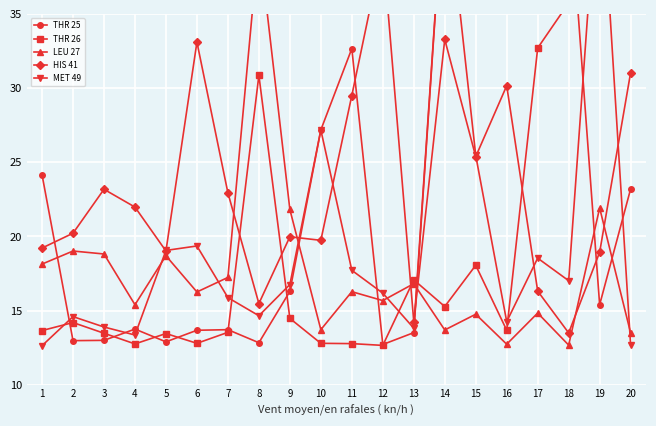

Which series changed the most between 14 and 16?

MET 49